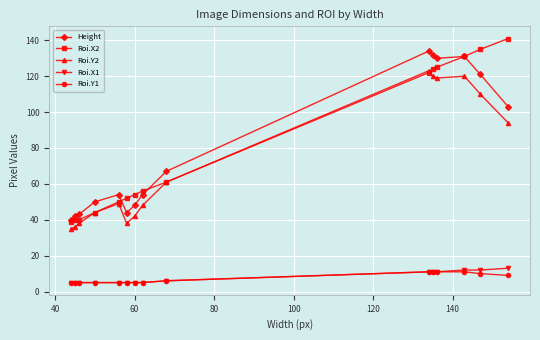

True or false: Roi.X1 and Roi.Y2 intersect in this chart.

False